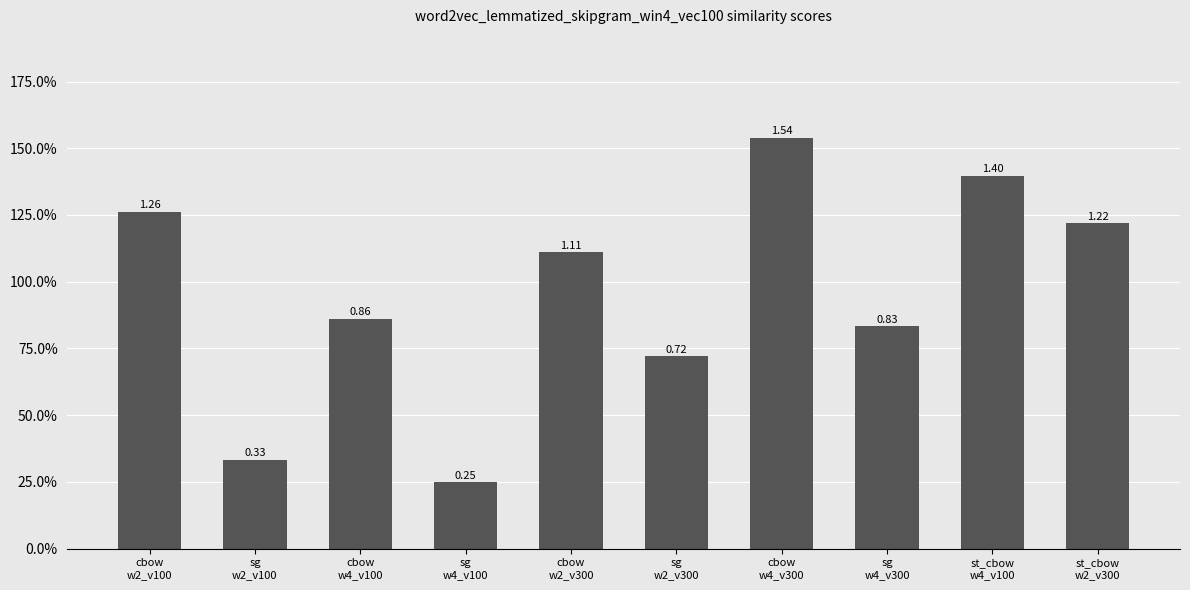

What is the difference between the second highest and minimum values?

1.1